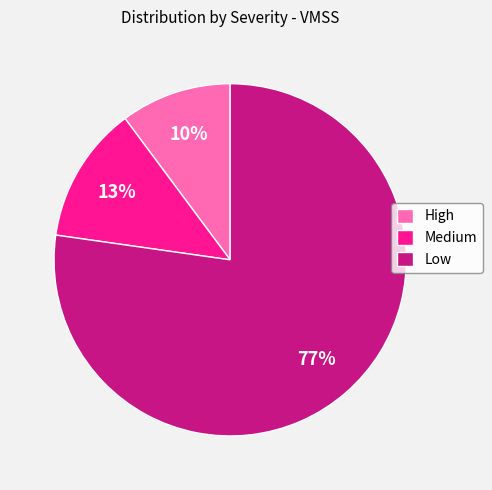

Which category accounts for the majority?

Low